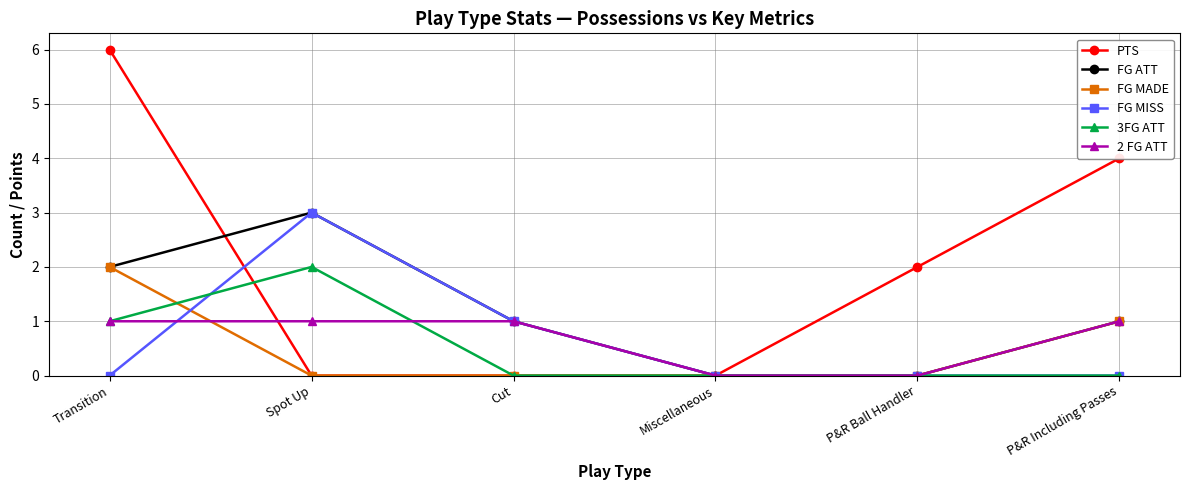

Does the chart display data point markers on the line(s)?

Yes